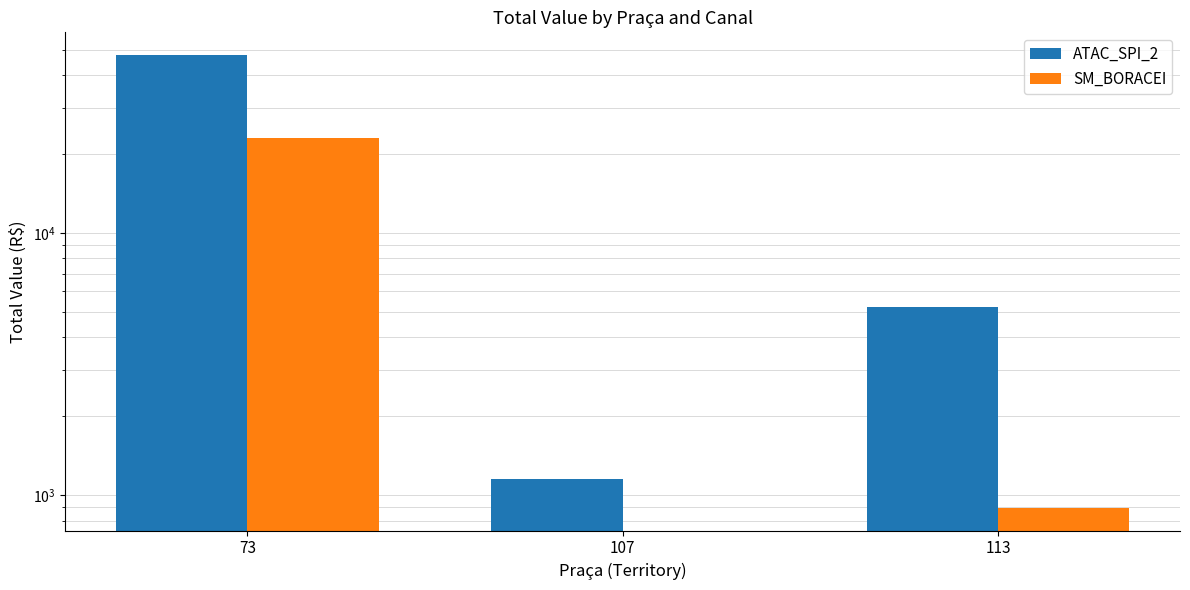

Which series has the largest total across all categories?

ATAC_SPI_2